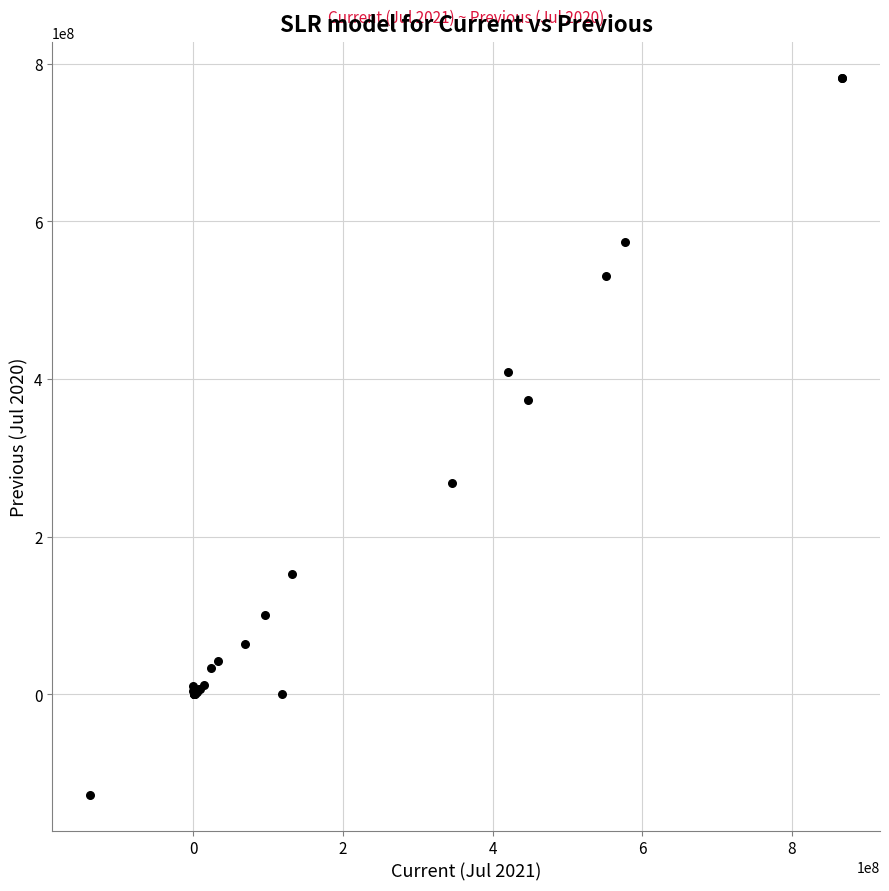

What Y value in the scatter plot is closest to 327421383?

373747482